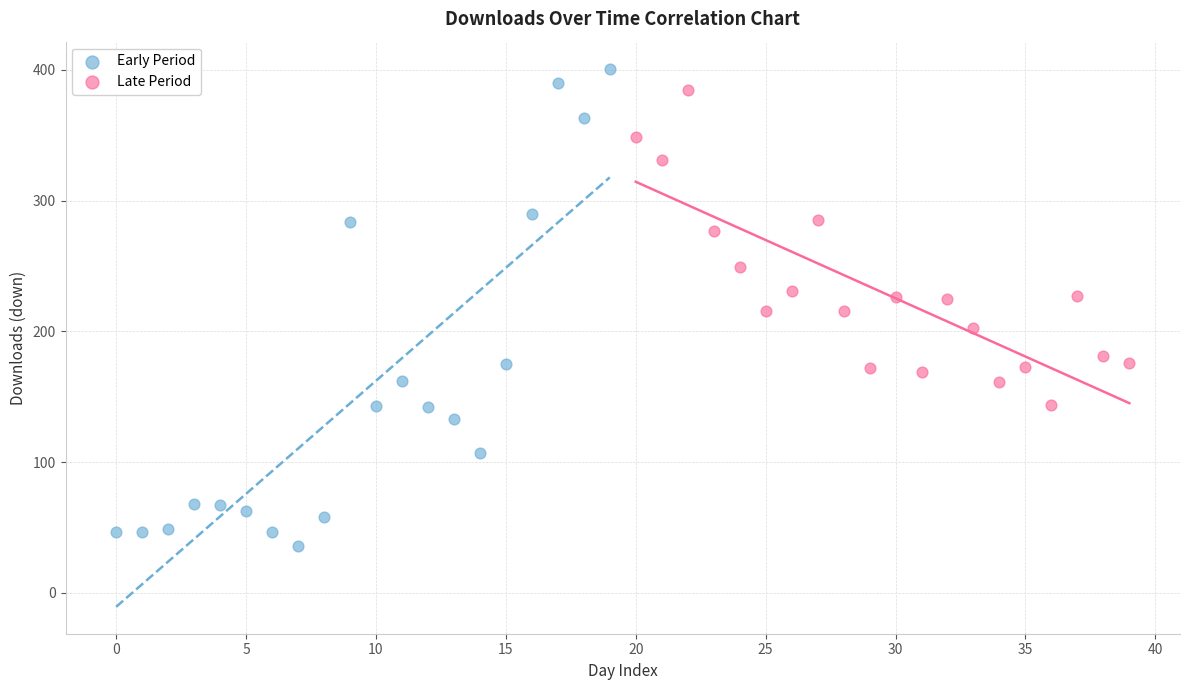

Which series reaches the minimum Y coordinate?

Early Period